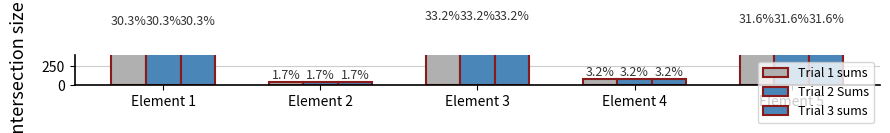

What is the highest value of the Trial 1 sums series?

831